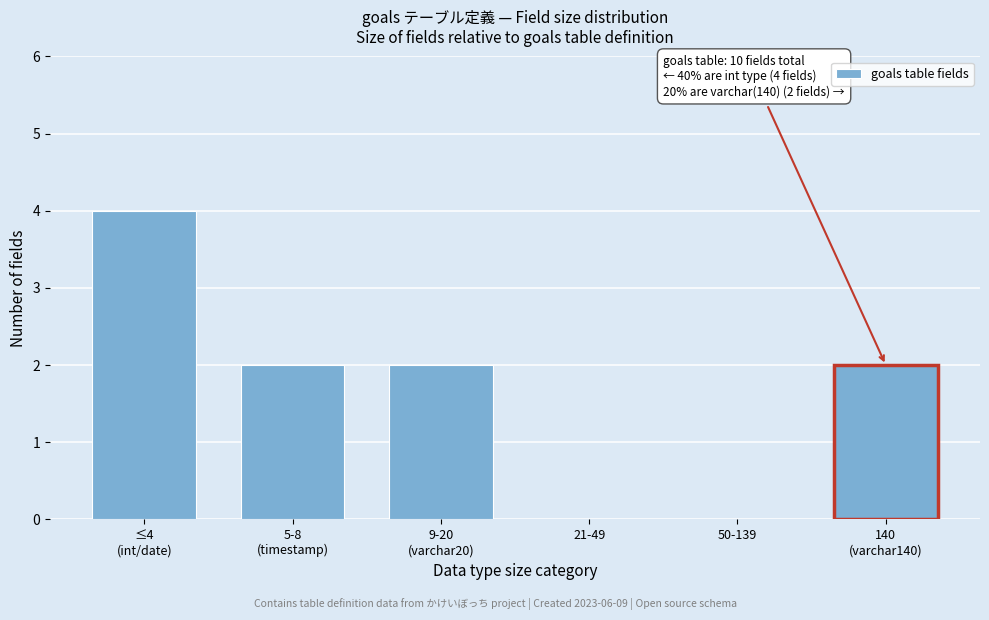

What is the greatest value displayed?

4